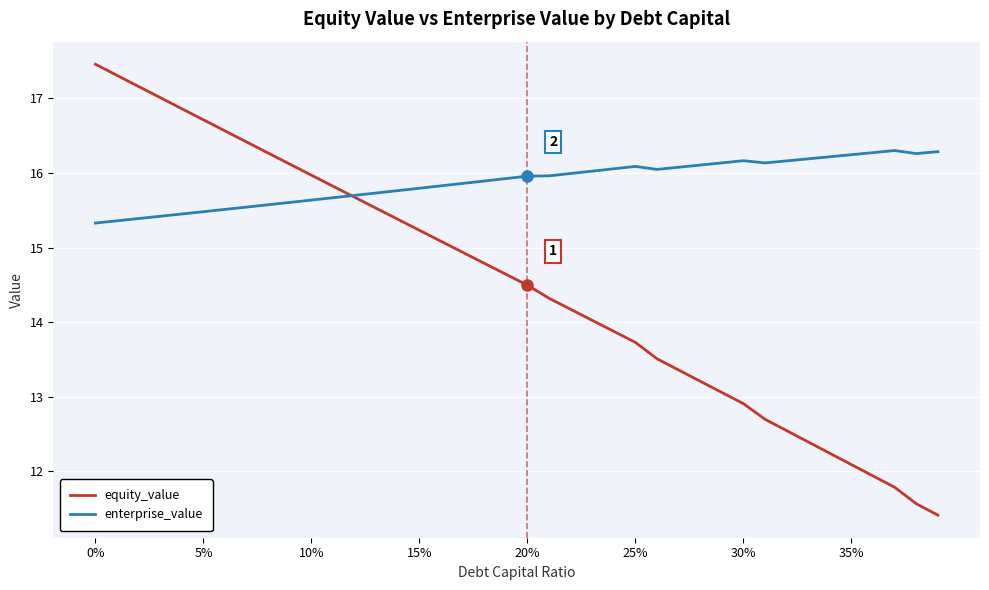

Which series has the largest range (max minus min)?

equity_value